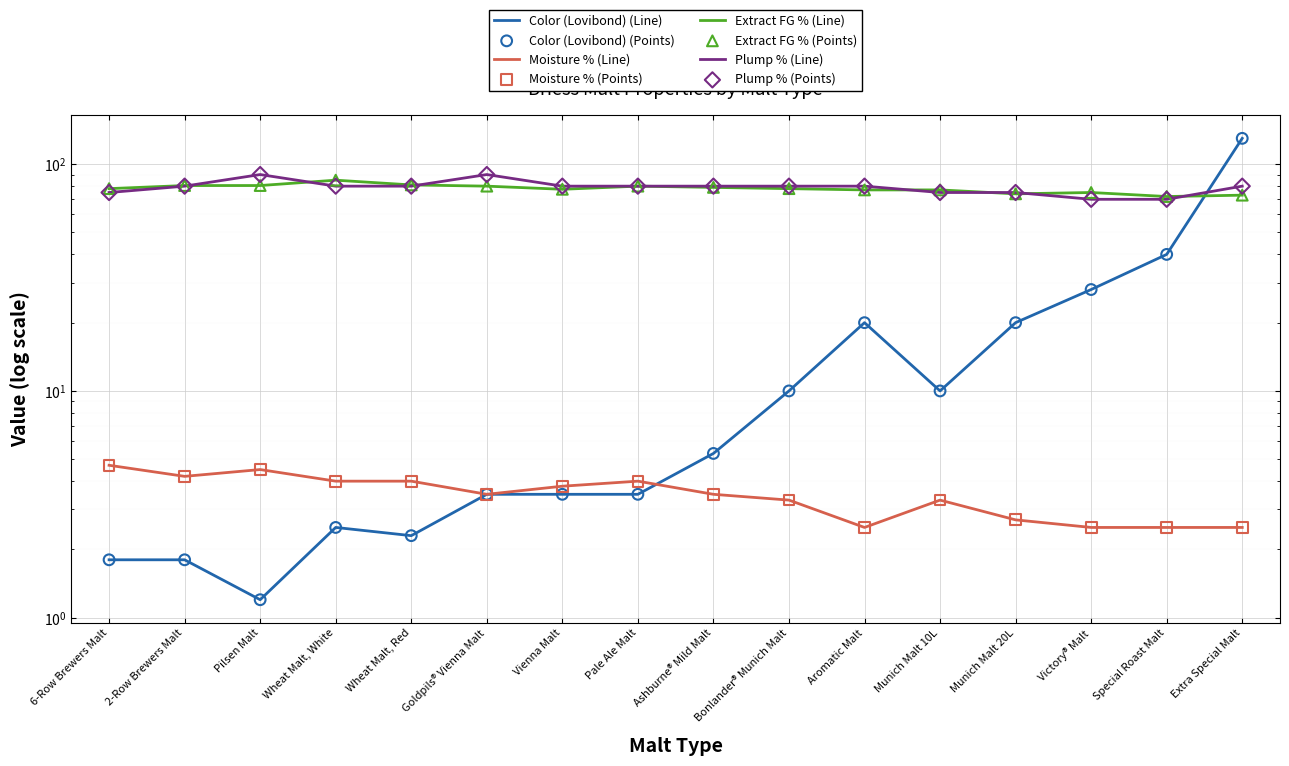

Which series has the largest Y range (max minus min)?

Color (Lovibond)